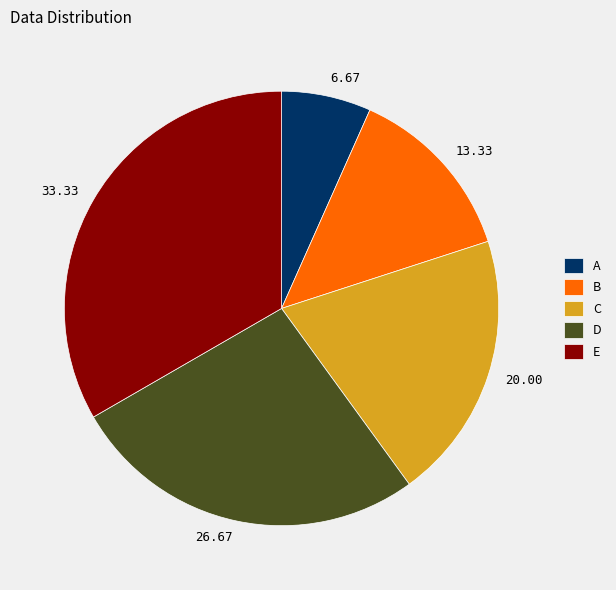

Is D the majority of the pie?

No